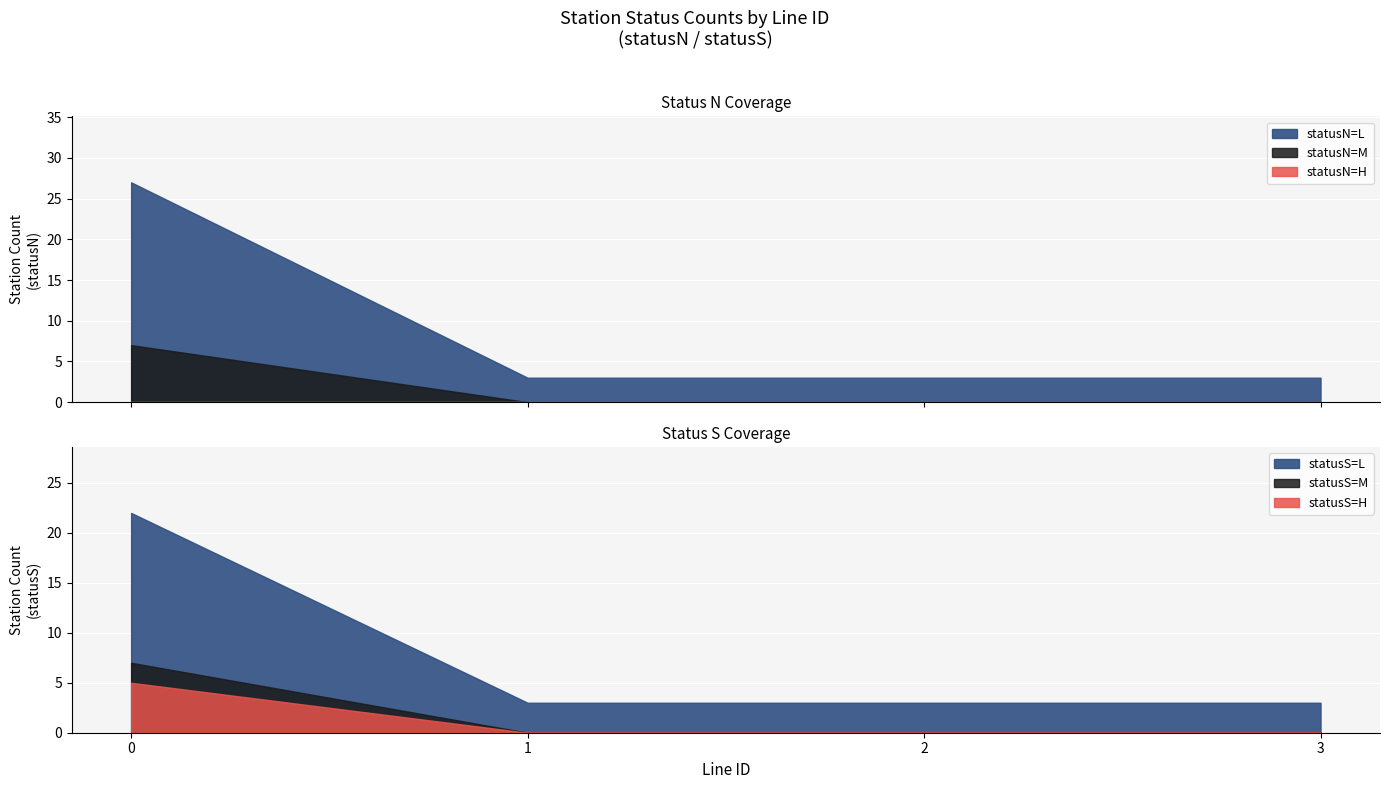

What is the maximum value for M_count?

9